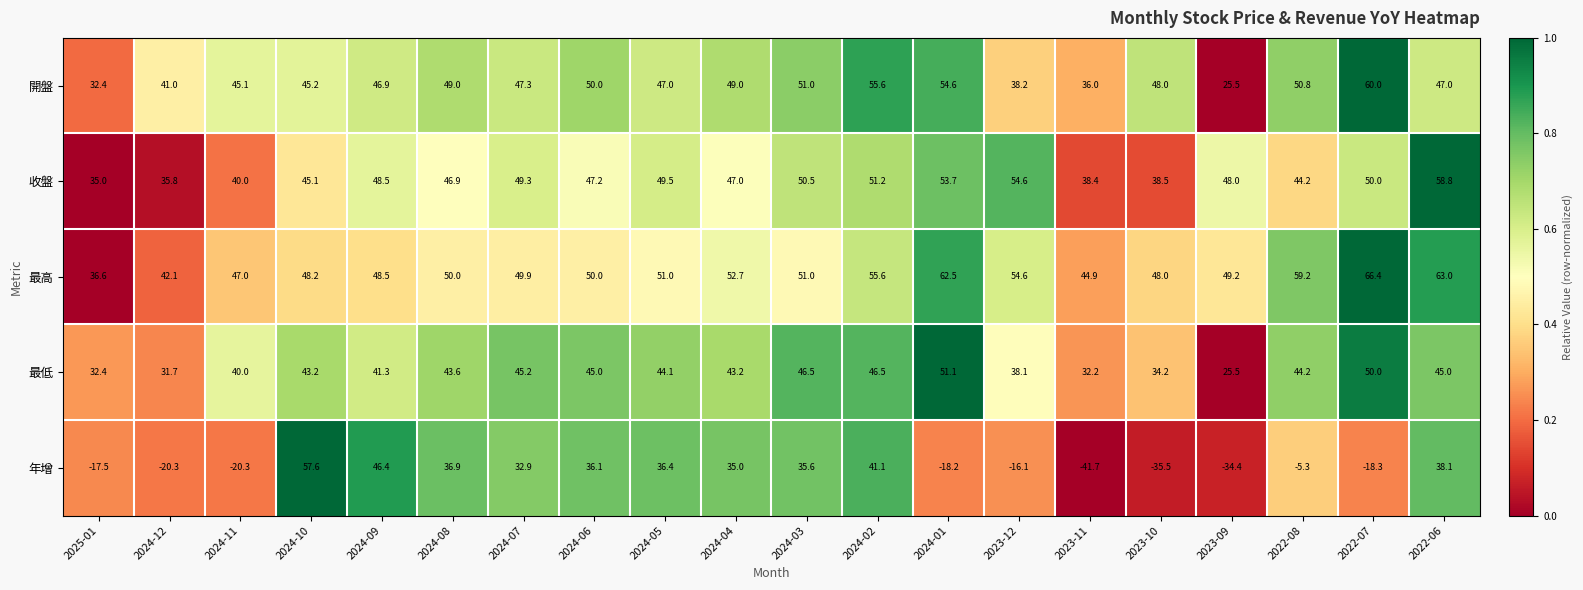

At which label is 最低 closest to 38?

2023-12